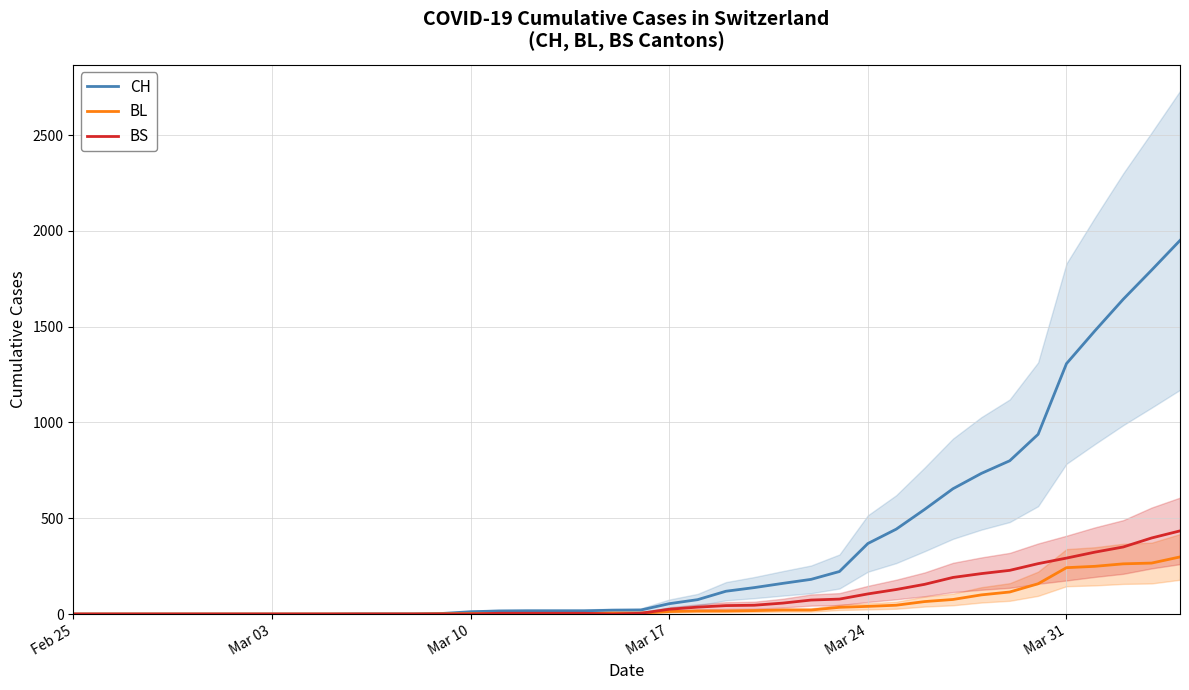

What are all the series names shown in the legend?

CH, BL, BS